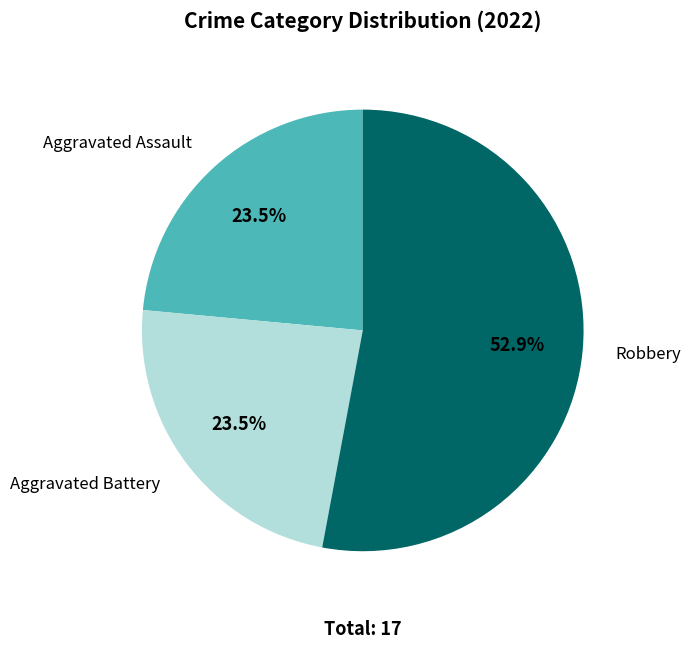

How many segments does this pie chart have?

3